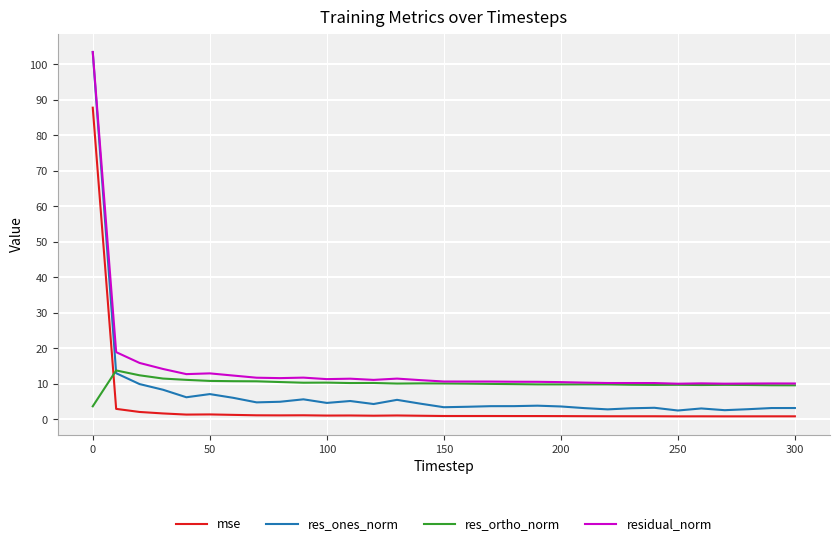

Which series has the widest spread of values?

res_ones_norm